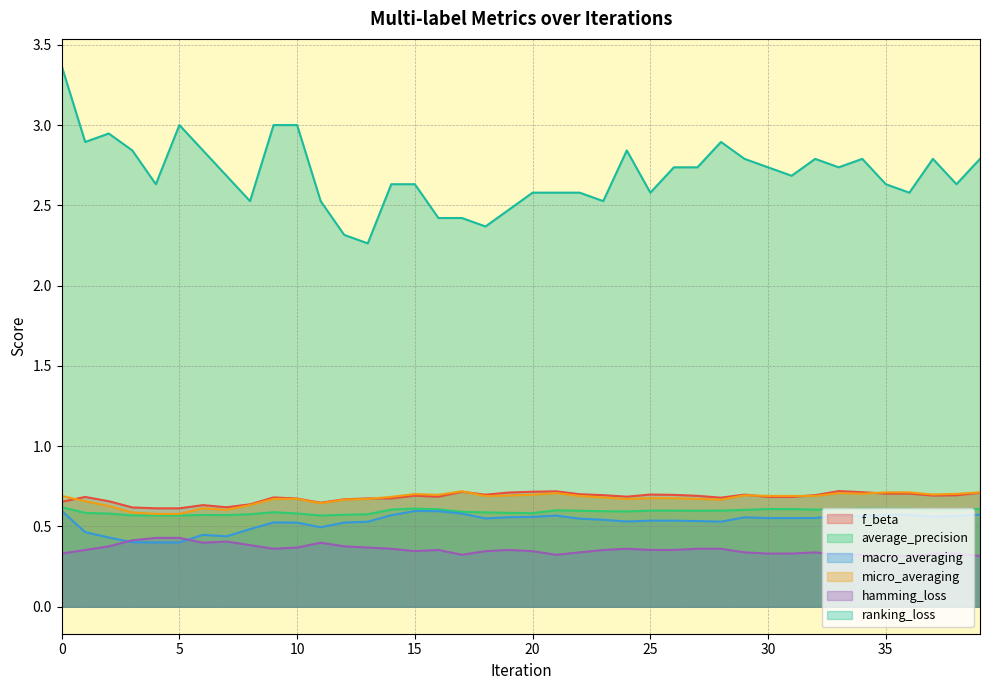

Where is the first local maximum for macro_averaging?

6